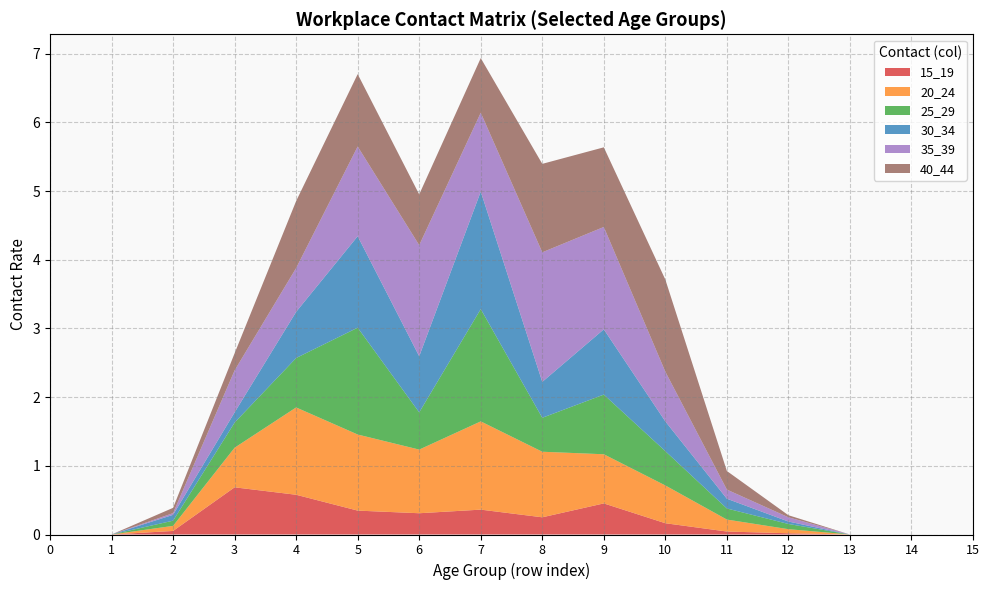

Reading right to left, transcribe all the data shown in this chart.

15_19: 15=0.0	14=0.0	13=0.0	12=0.0	11=0.0	10=0.2	9=0.5	8=0.3	7=0.4	6=0.3	5=0.3	4=0.6	3=0.7	2=0.1	1=0.0	0=0.0
20_24: 15=0.0	14=0.0	13=0.0	12=0.1	11=0.2	10=0.6	9=0.7	8=1.0	7=1.3	6=0.9	5=1.1	4=1.3	3=0.6	2=0.1	1=0.0	0=0.0
25_29: 15=0.0	14=0.0	13=0.0	12=0.1	11=0.2	10=0.5	9=0.9	8=0.5	7=1.6	6=0.5	5=1.6	4=0.7	3=0.4	2=0.1	1=0.0	0=0.0
30_34: 15=0.0	14=0.0	13=0.0	12=0.0	11=0.1	10=0.4	9=1.0	8=0.5	7=1.7	6=0.8	5=1.3	4=0.7	3=0.1	2=0.1	1=0.0	0=0.0
35_39: 15=0.0	14=0.0	13=0.0	12=0.1	11=0.1	10=0.7	9=1.5	8=1.9	7=1.1	6=1.6	5=1.3	4=0.6	3=0.6	2=0.0	1=0.0	0=0.0
40_44: 15=0.0	14=0.0	13=0.0	12=0.0	11=0.3	10=1.3	9=1.2	8=1.3	7=0.8	6=0.7	5=1.1	4=1.0	3=0.2	2=0.1	1=0.0	0=0.0